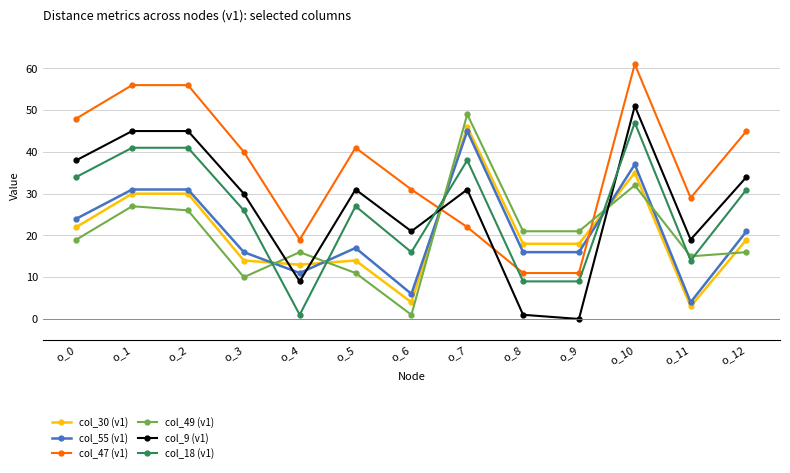

Is it true that col_18 (v1) equals 58 at o_2?

False